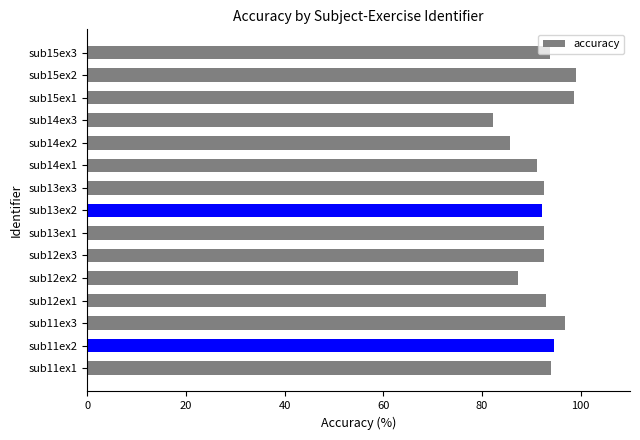

What is the ratio of the value at sub14ex1 to the value at sub11ex3?

0.9